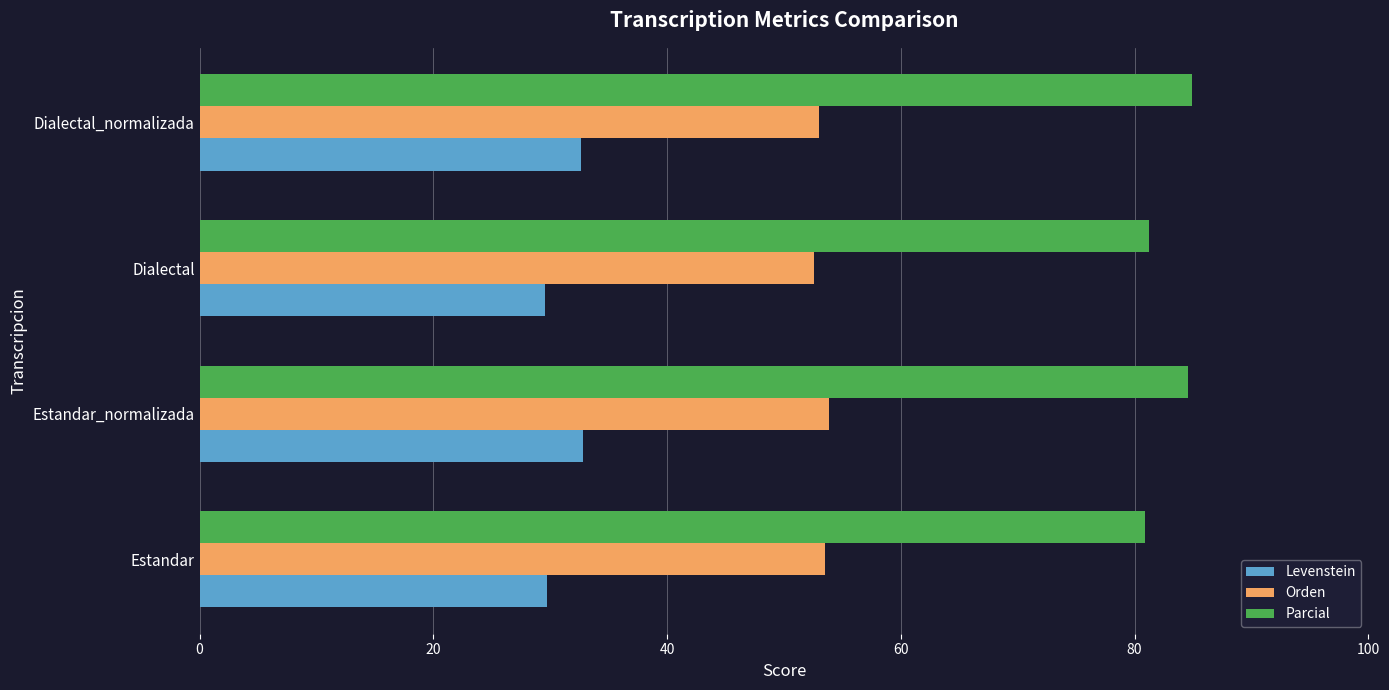

Which series has the widest spread of values?

Parcial